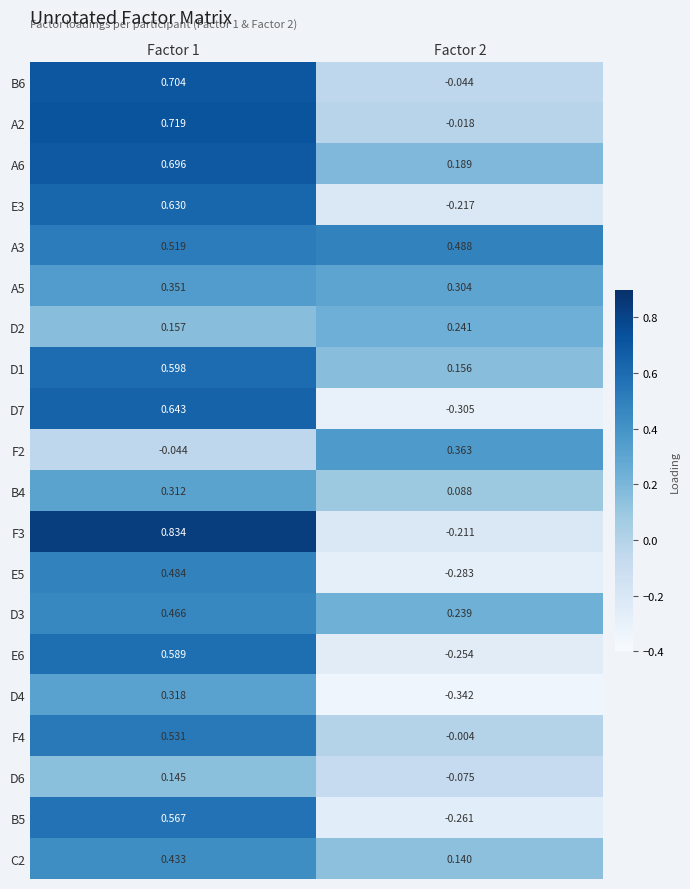

Is the value of C2 at Factor 2 greater than the value of D2 at Factor 1?

No